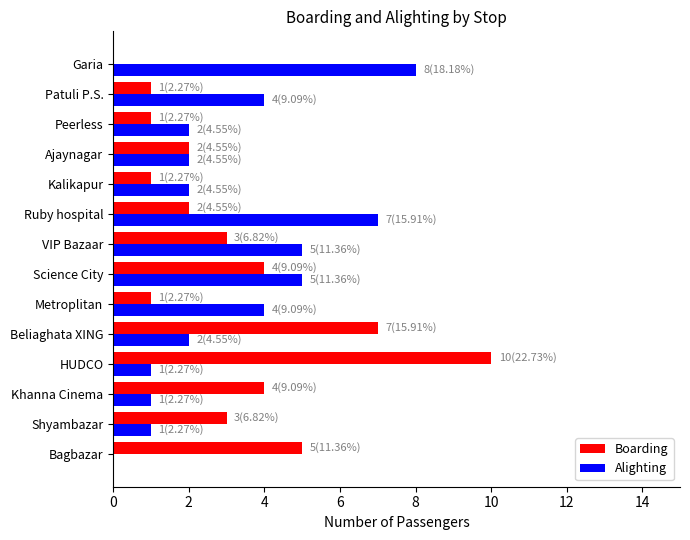

Which label corresponds to the largest value in the chart?

HUDCO